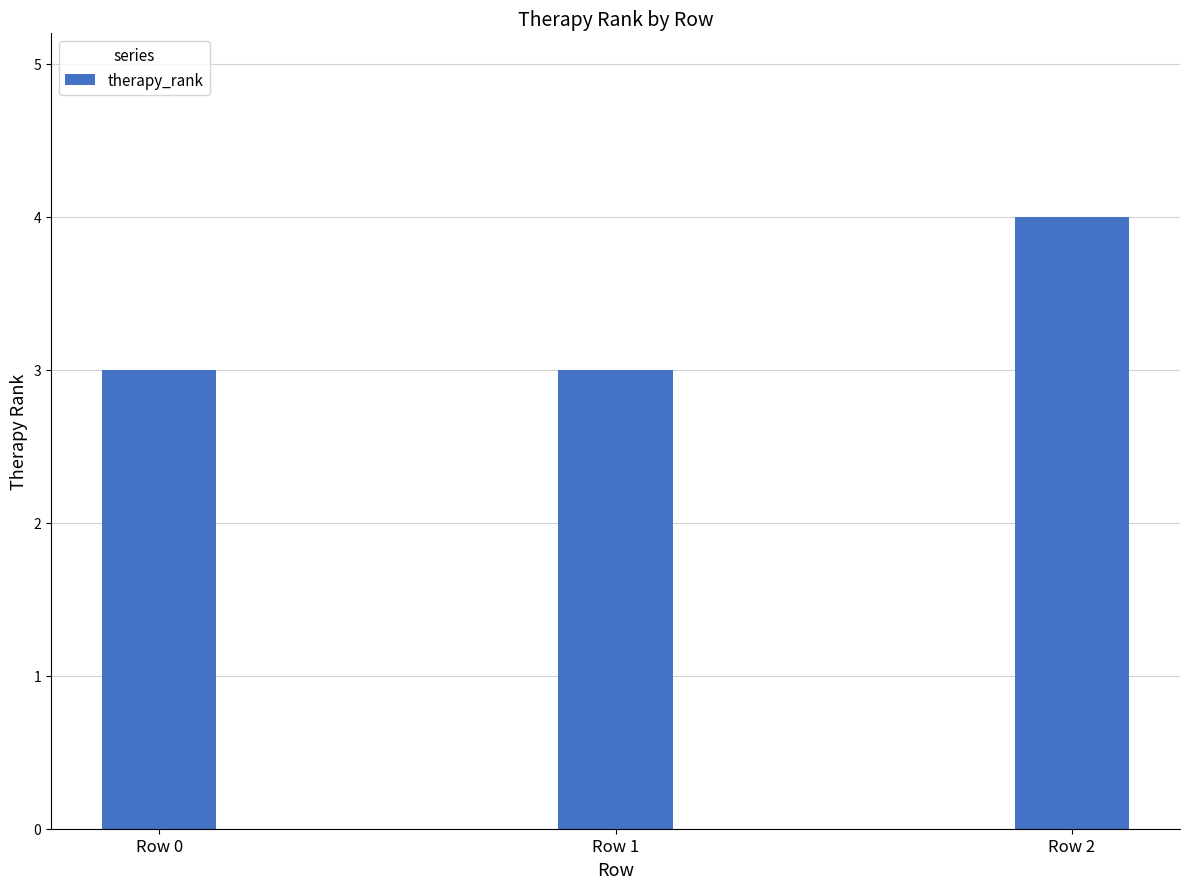

What is the maximum value shown in the chart?

4